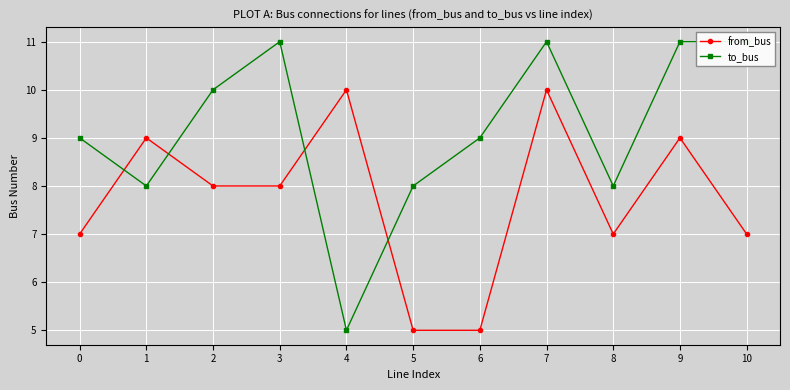

How many interior local peaks does the to_bus series have?

2